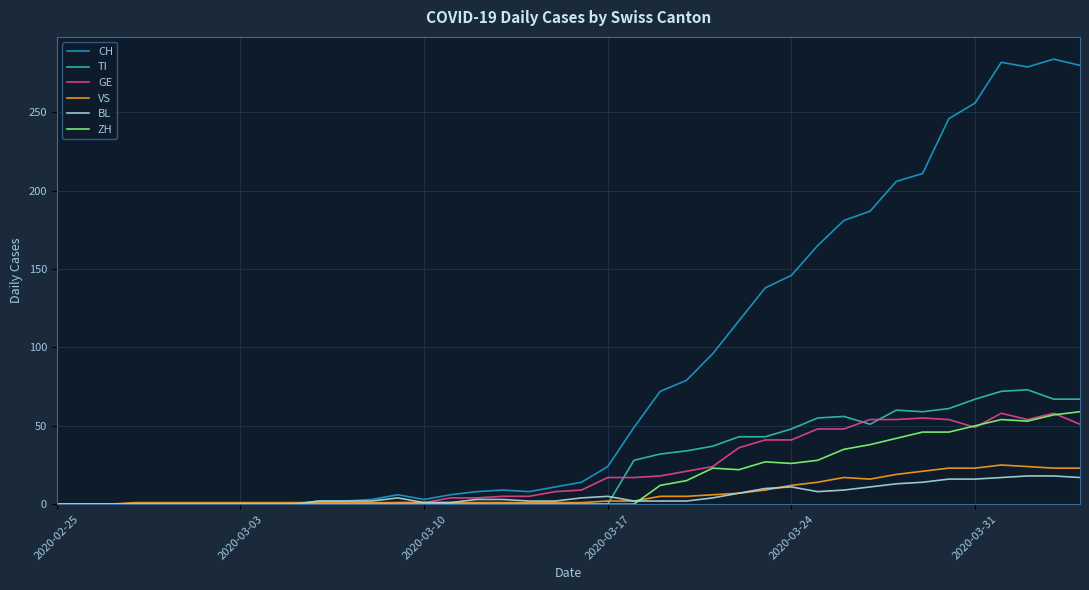

What is the highest value of the ZH series?

59